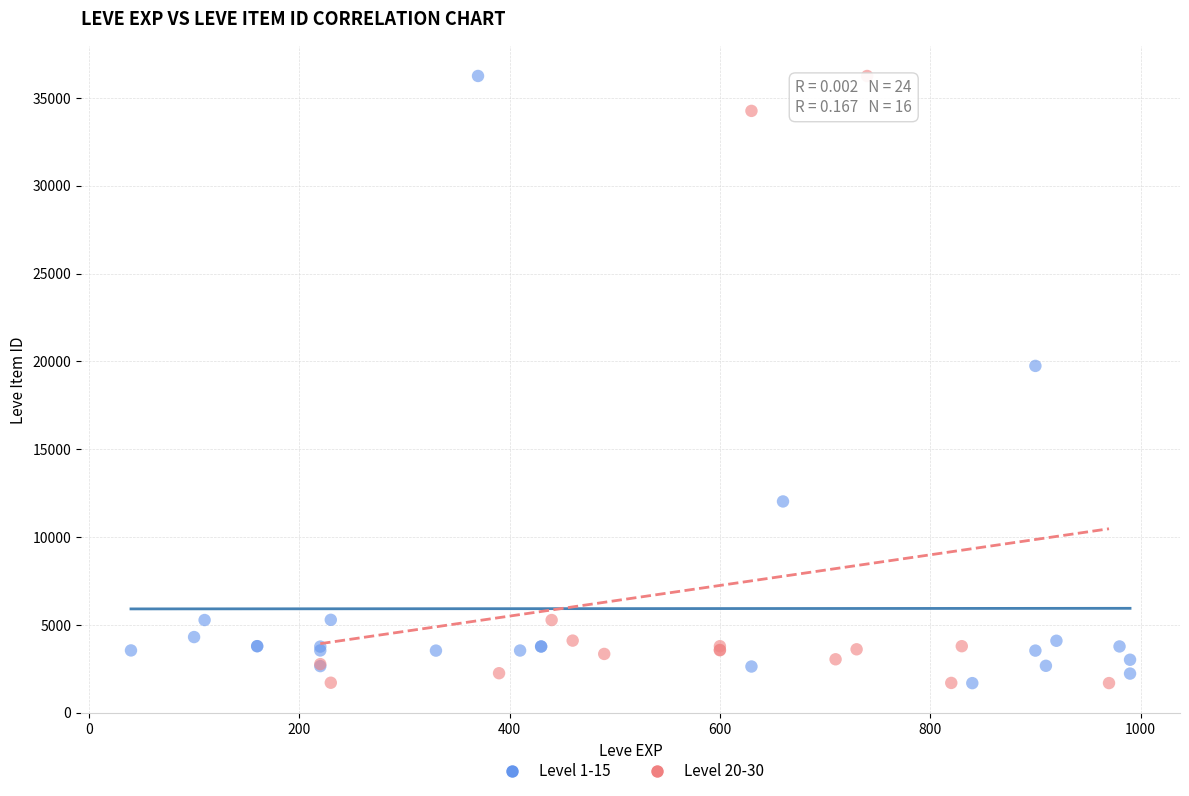

What are all the series names shown in the legend?

Level 1-15, Level 20-30